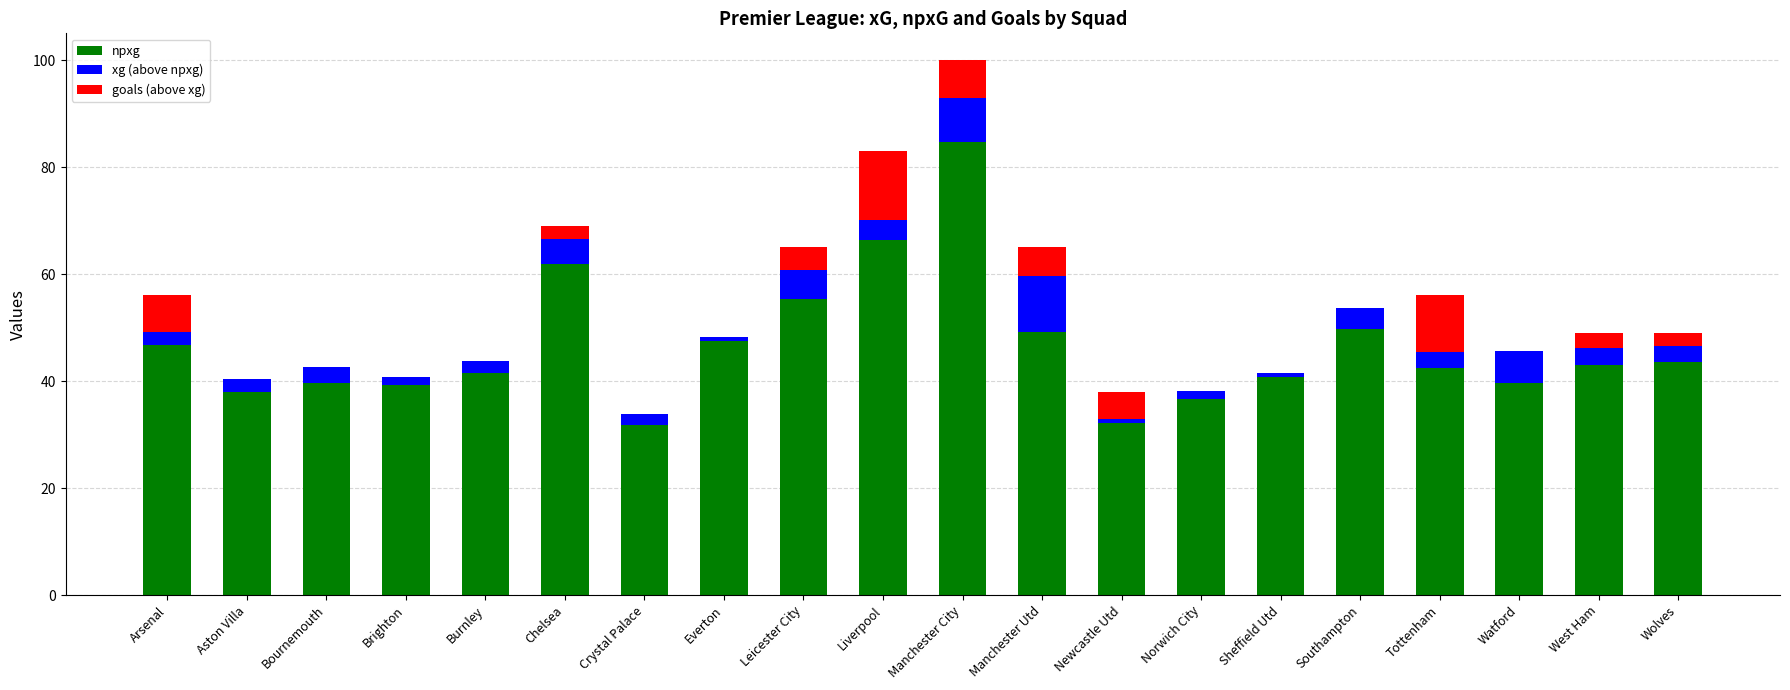

What is the total value across all series at Manchester Utd?

65.0